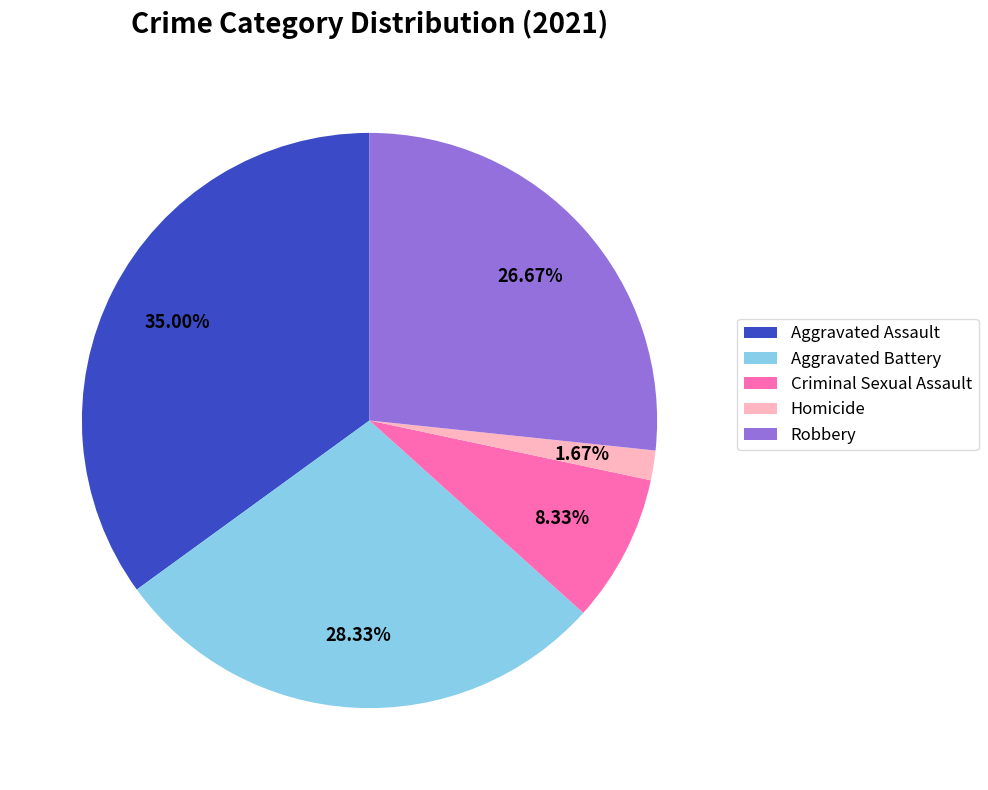

Is Aggravated Battery the majority of the pie?

No